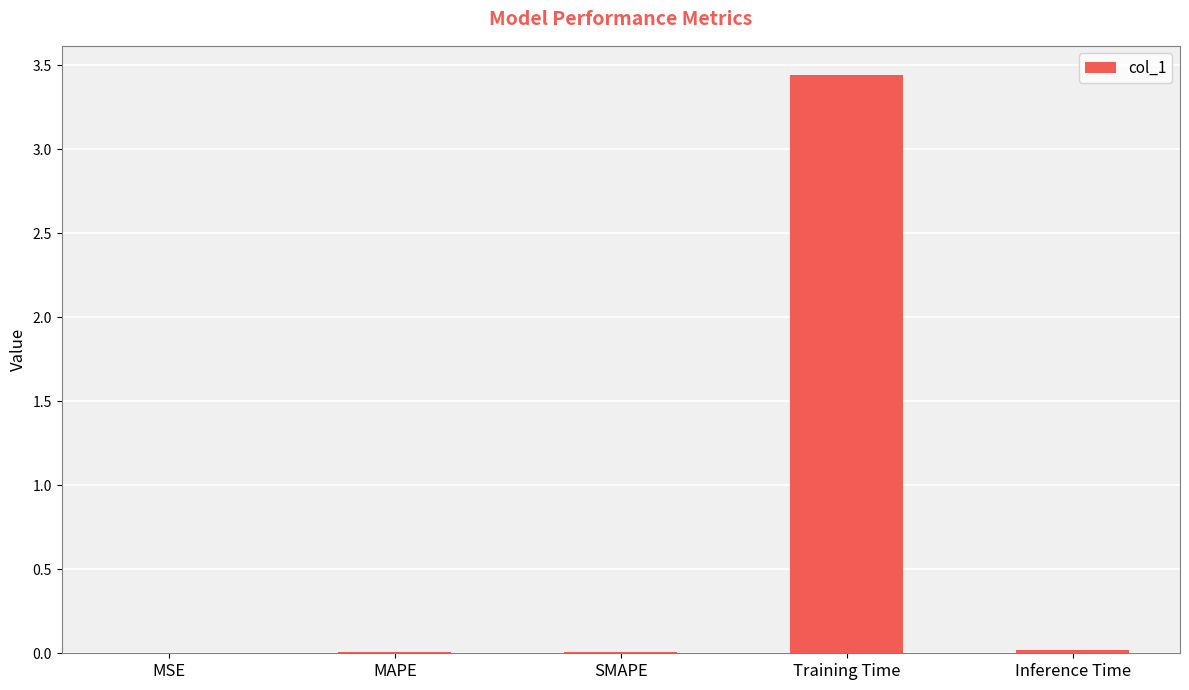

The value at MAPE is 0.0. True or false?

True